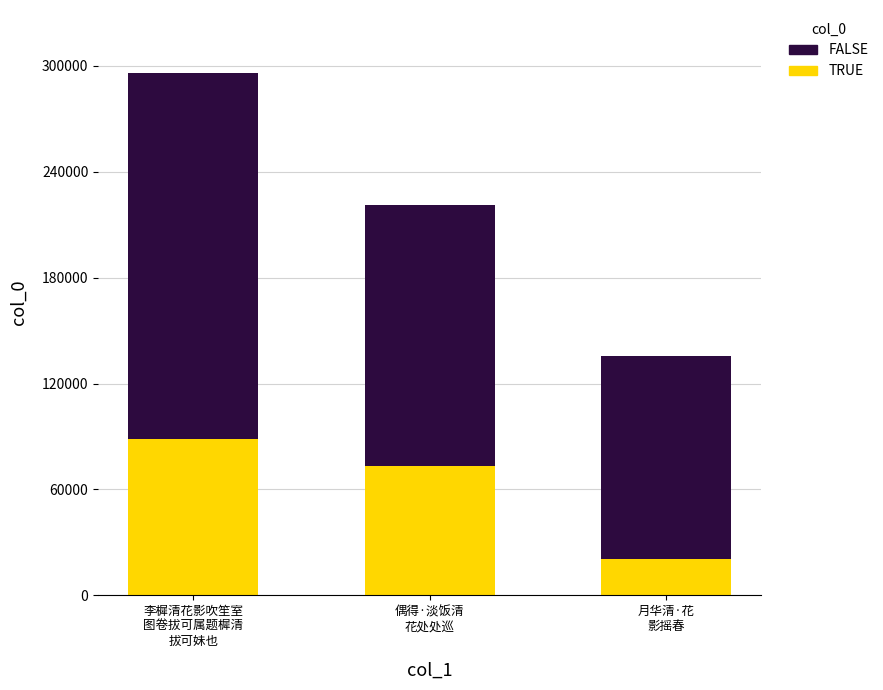

What are all the series names shown in the legend?

FALSE, TRUE